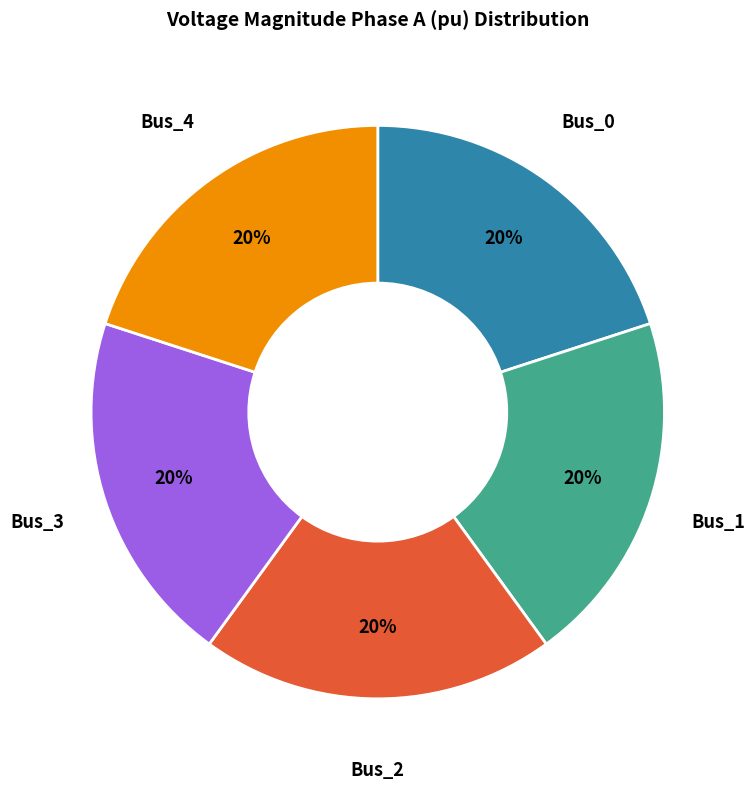

The Bus_0 slice represents 99% of the pie. True or false?

False